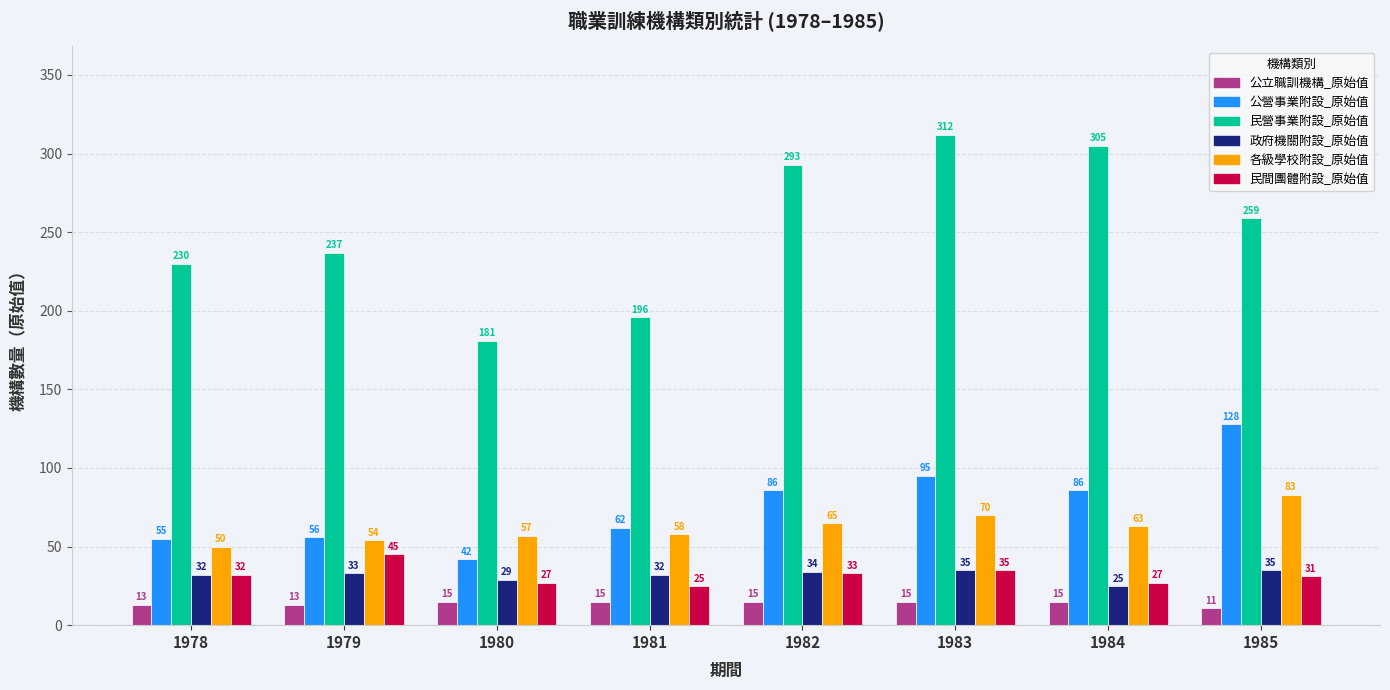

How many bars are there in total?

48